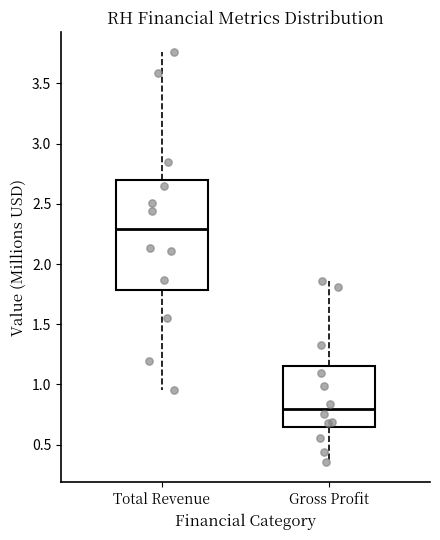

Which box has the lowest median line?

Gross Profit